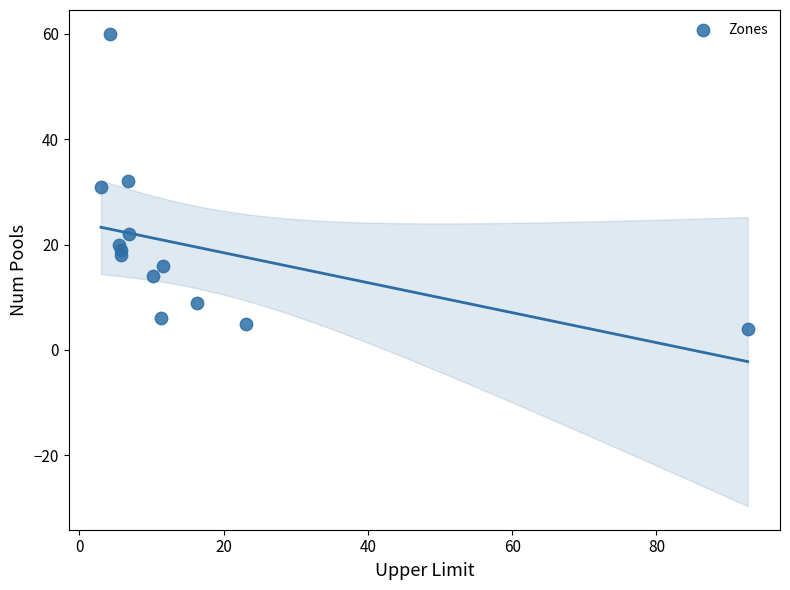

What is the range of Y values (max minus min)?

56